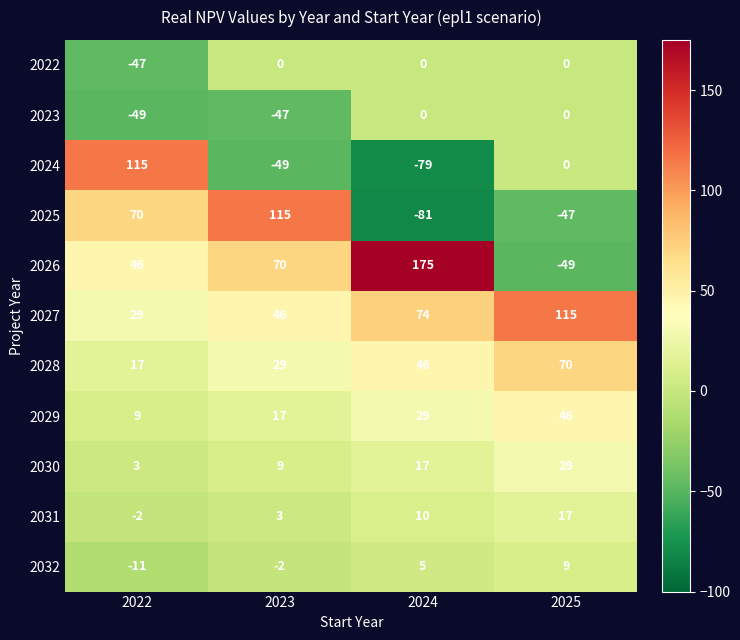

What is the maximum value shown in the chart?

175